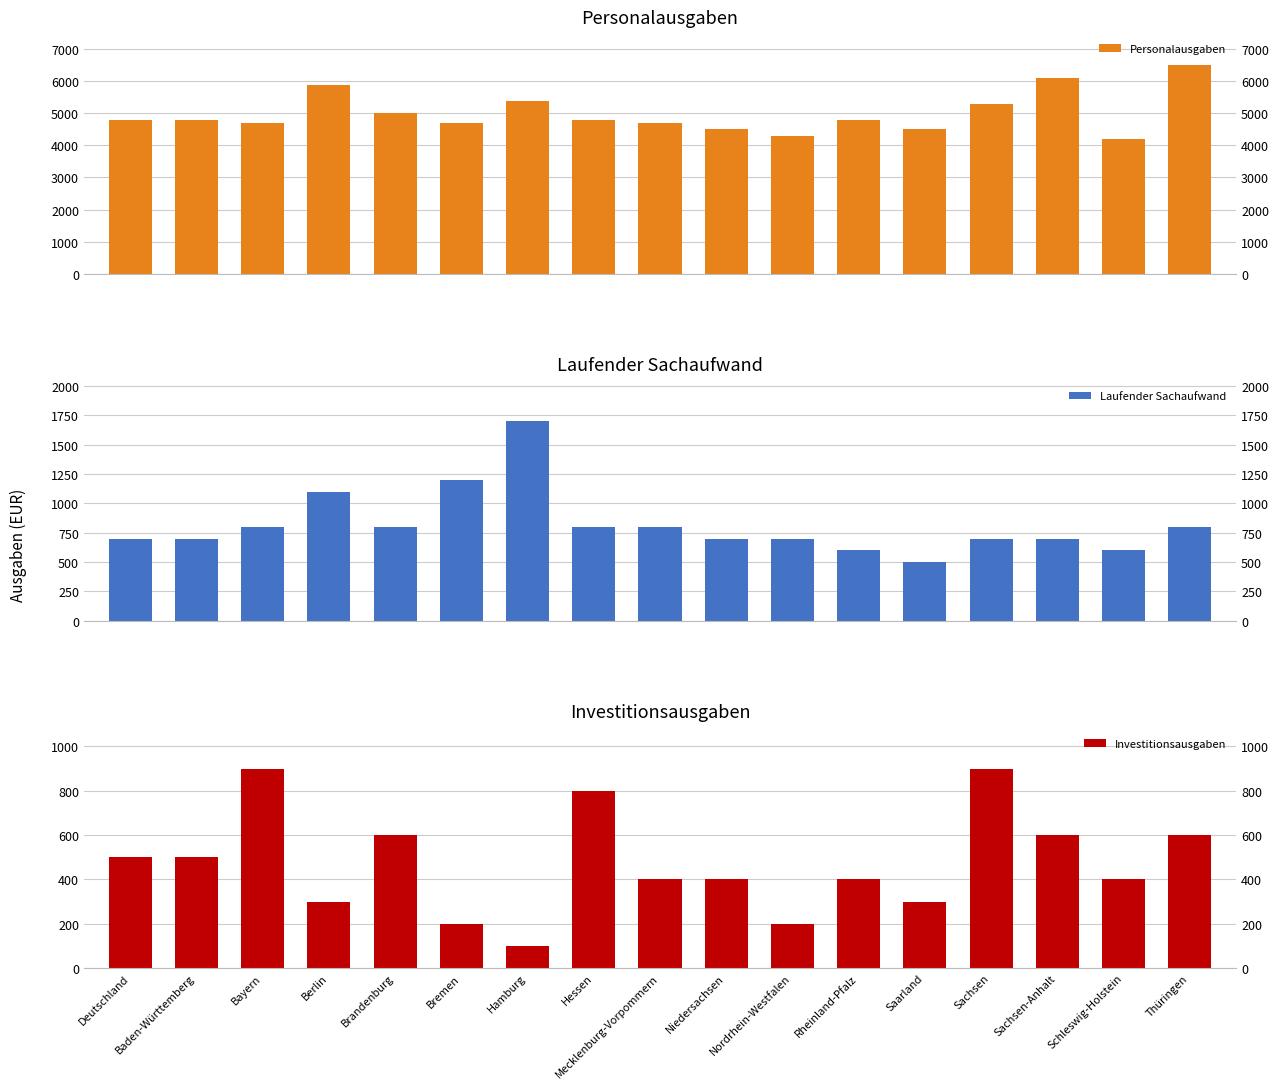

Does the chart contain any negative values?

No